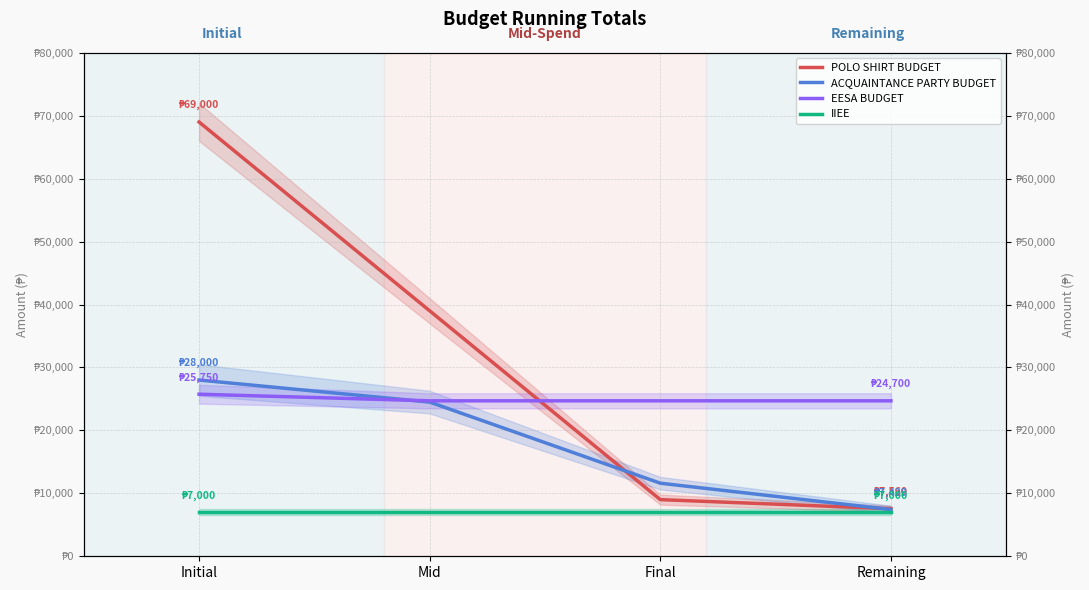

True or false: EESA BUDGET has a value of 39656.2 at Initial.

False